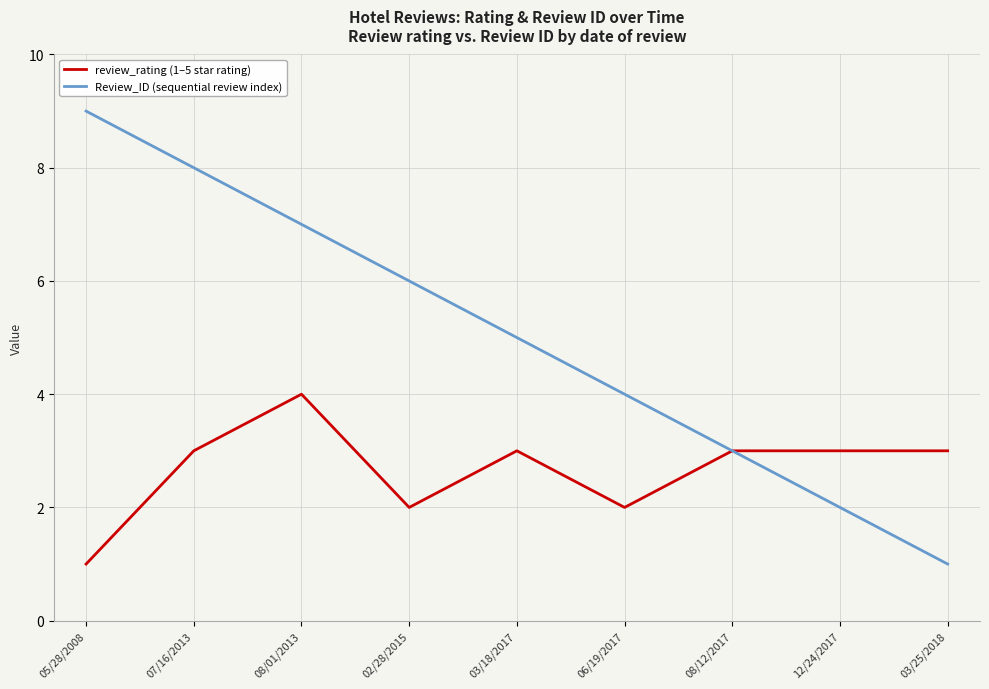

Is the value of review_rating (1–5 star rating) at 08/01/2013 greater than the value of Review_ID (sequential review index) at 03/25/2018?

Yes